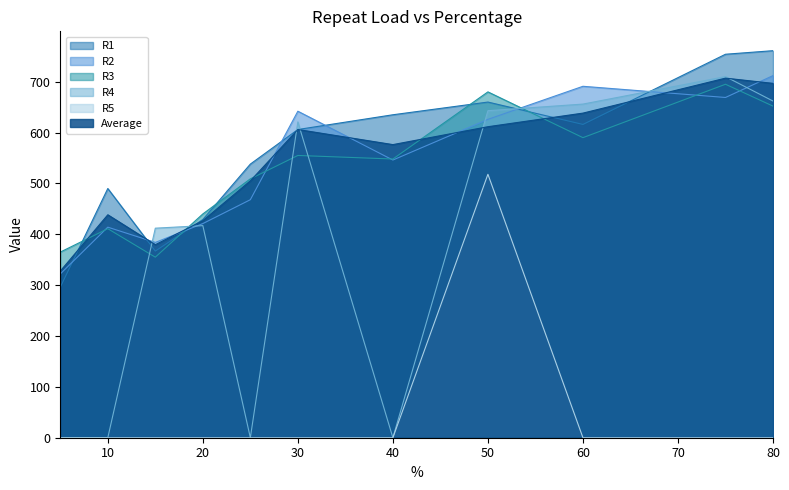

How many intersections are there between R3 and R4?

5